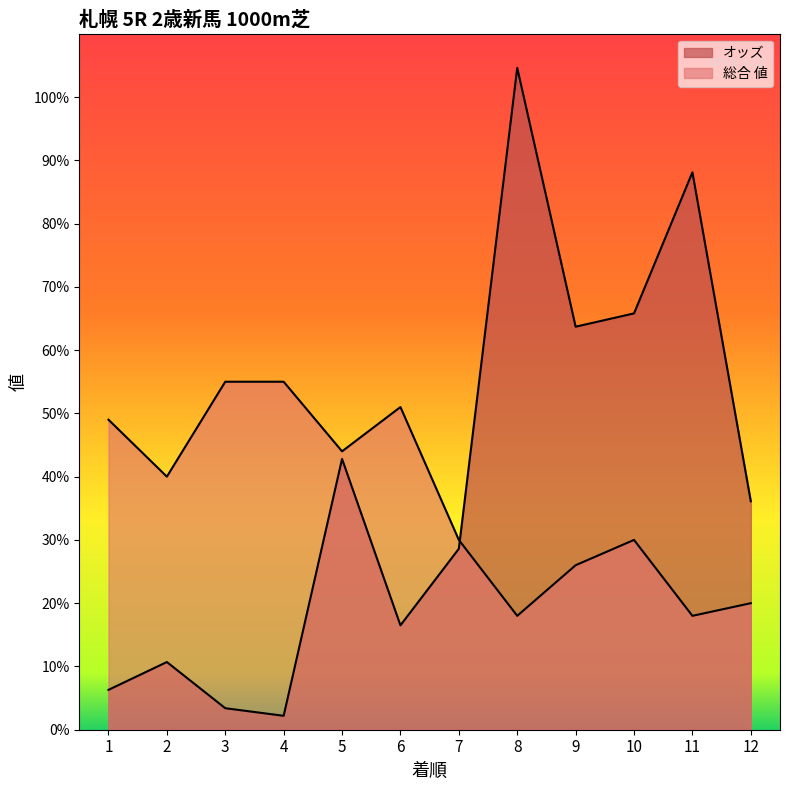

Which category has the lowest value in the オッズ series?

4